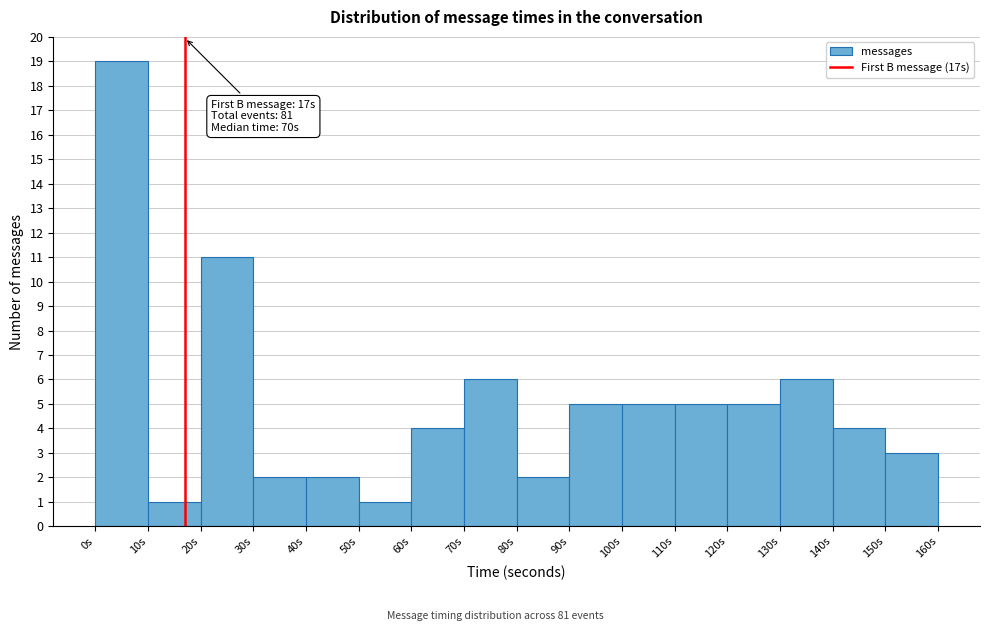

Which range on the x-axis has the tallest bar?

0 to 10